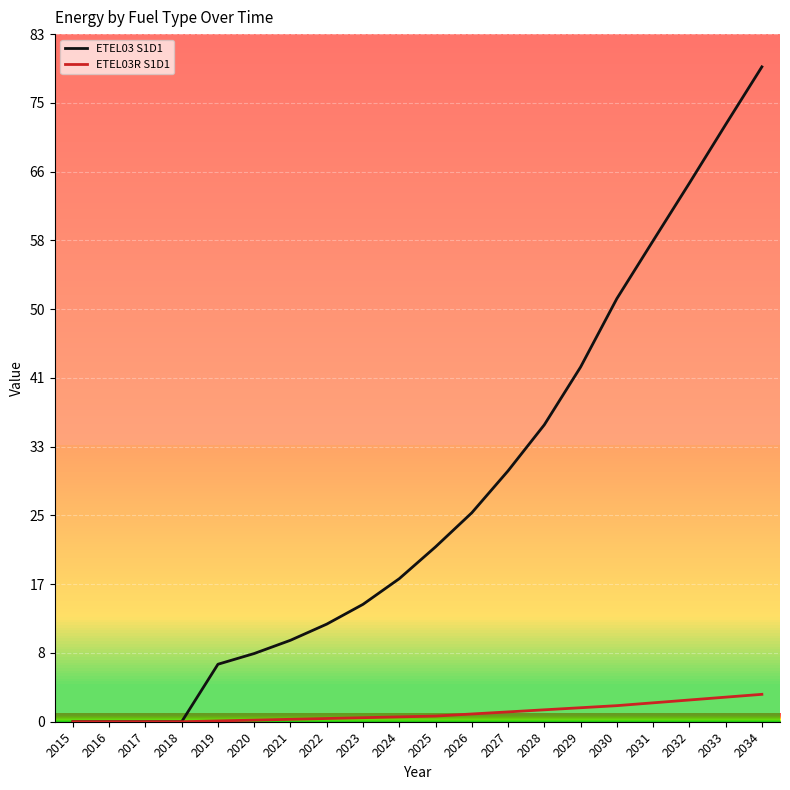

Which series has the widest spread of values?

ETEL03 S1D1